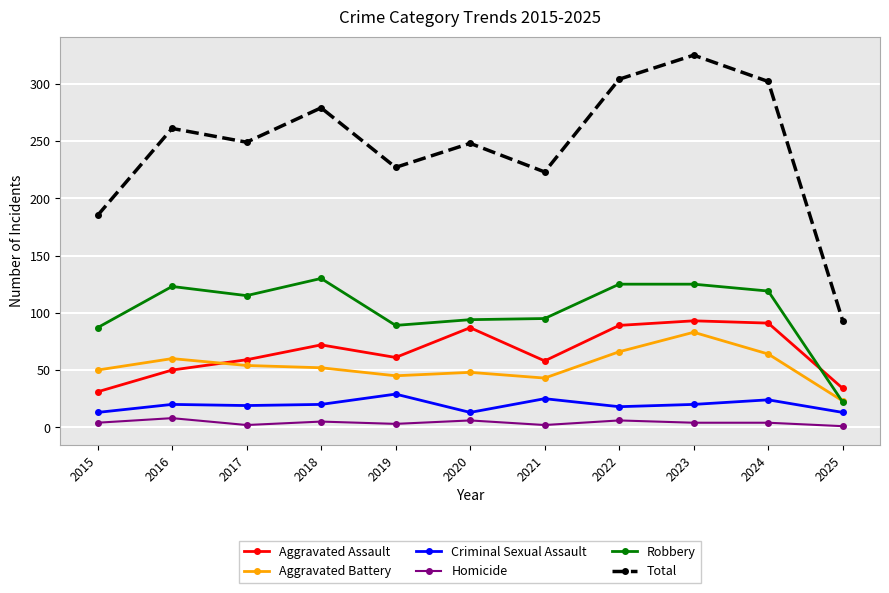

How many data points in Aggravated Assault are less than 61?

5